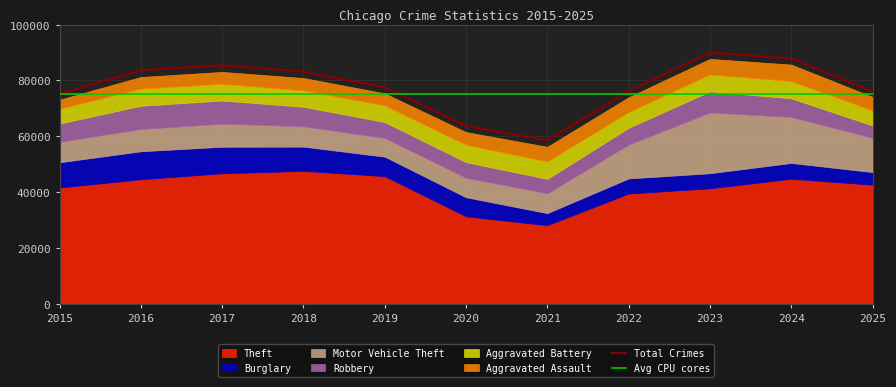

The Total Crimes series shows 46276 at 2015. True or false?

False